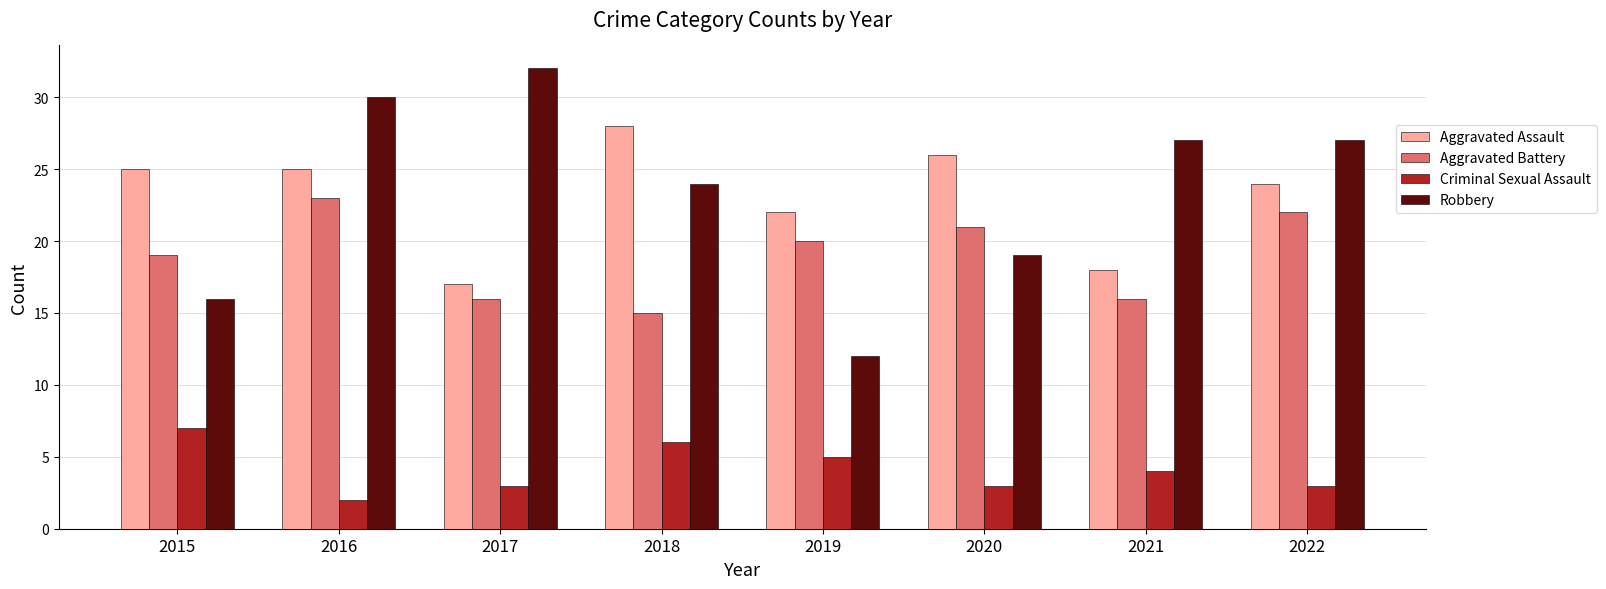

Are the bars horizontal?

No